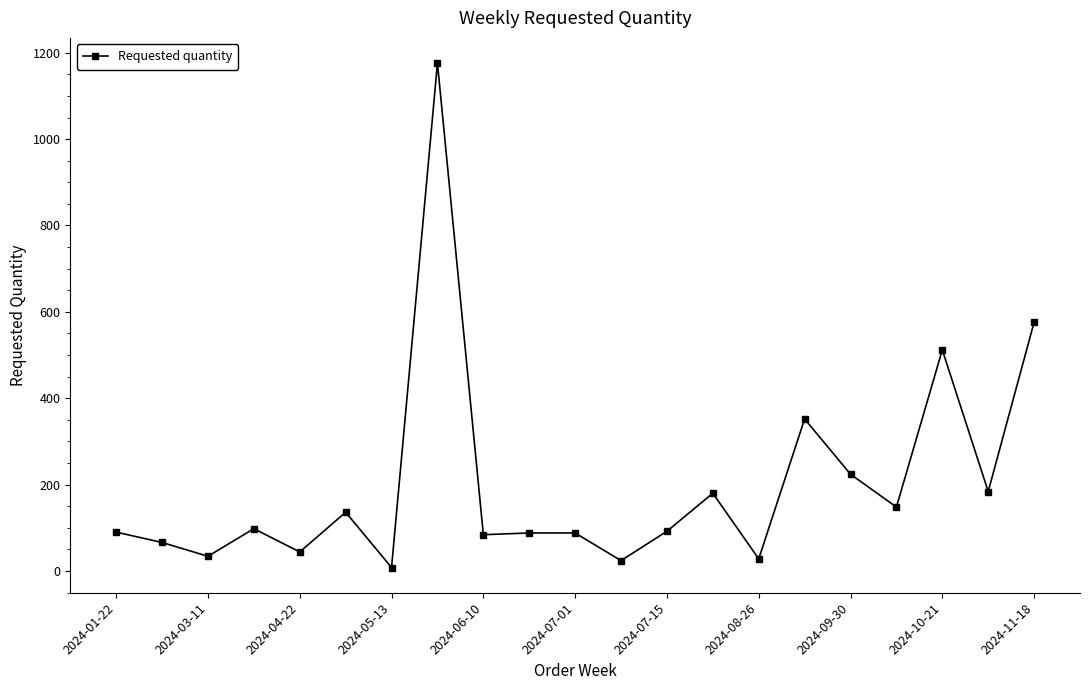

What is the greatest value displayed?

1176